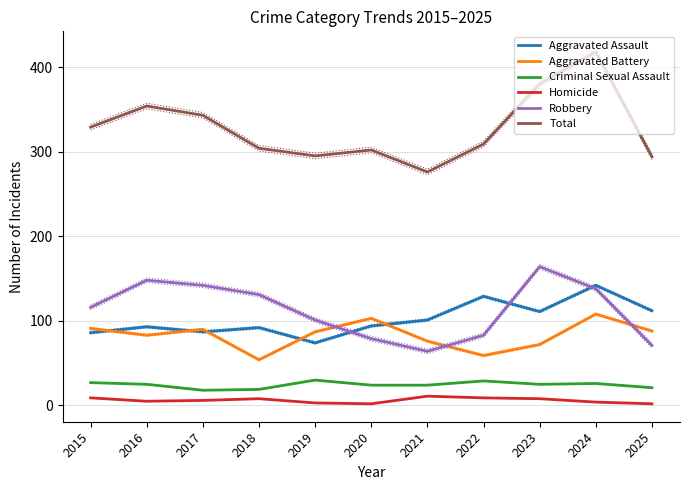

Which category has the highest value across all series?

2024